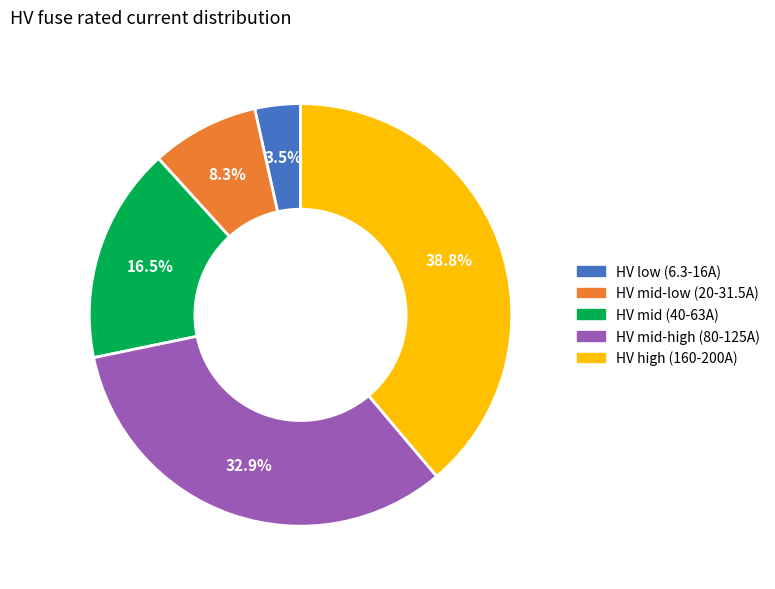

How many segments does this pie chart have?

5